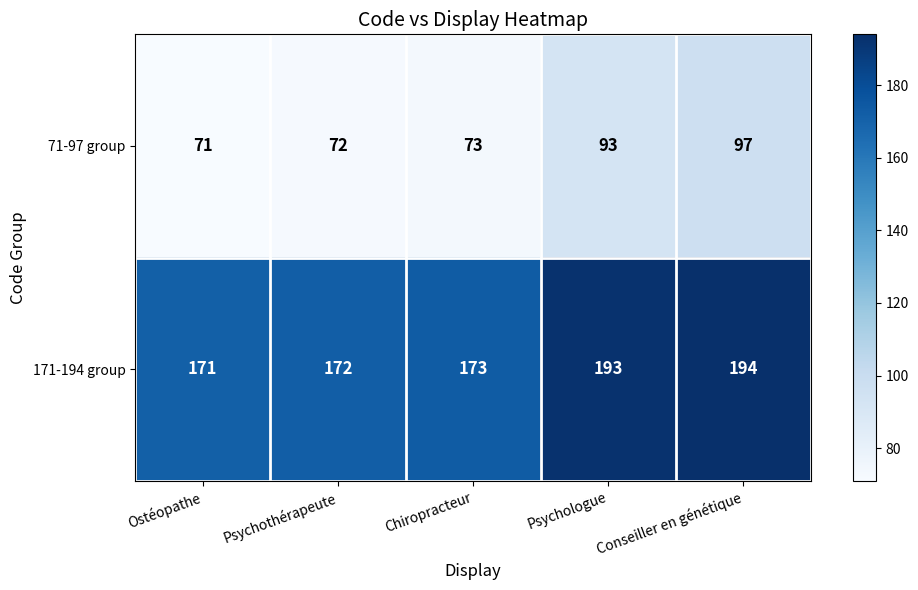

What is the maximum value shown in the chart?

194